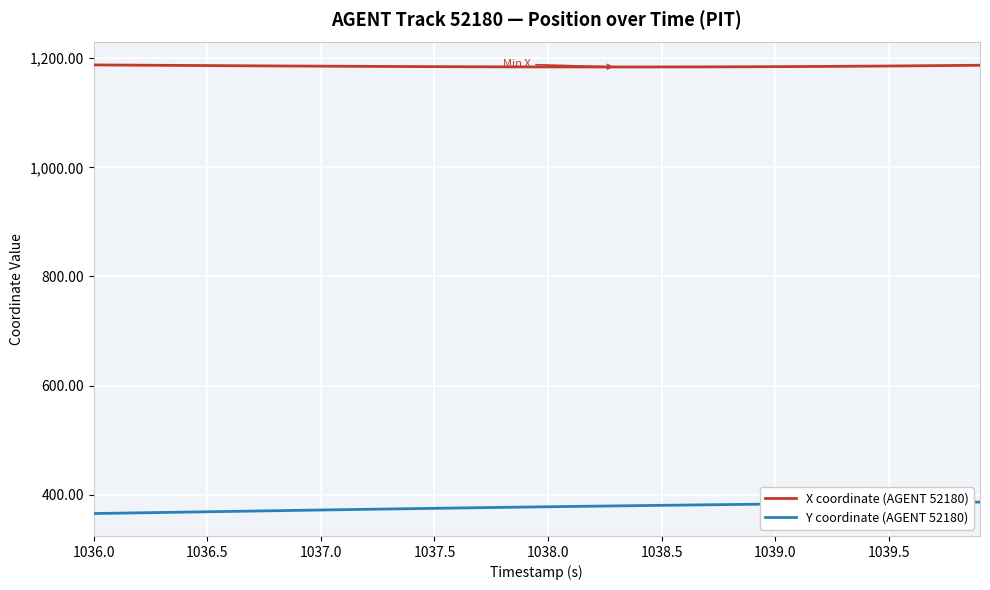

What are all the series names shown in the legend?

X coordinate (AGENT 52180), Y coordinate (AGENT 52180)